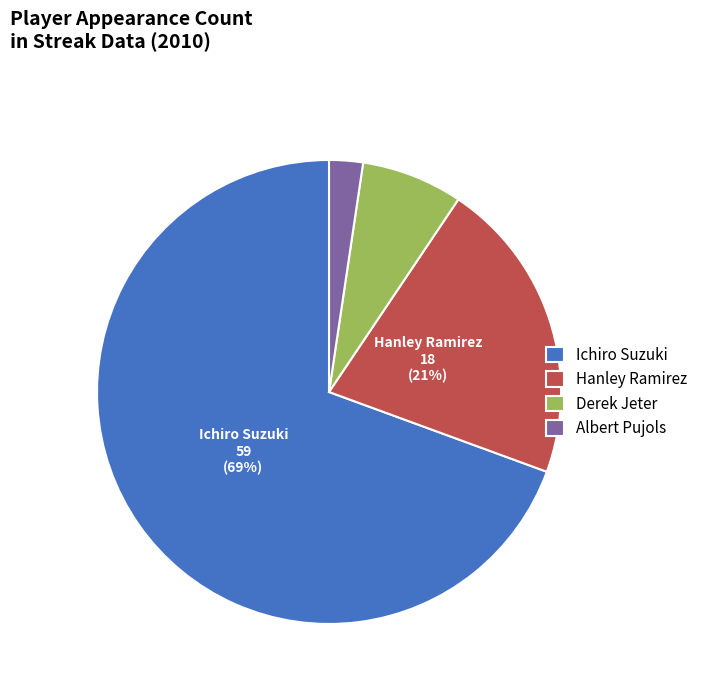

What is the majority slice?

Ichiro Suzuki